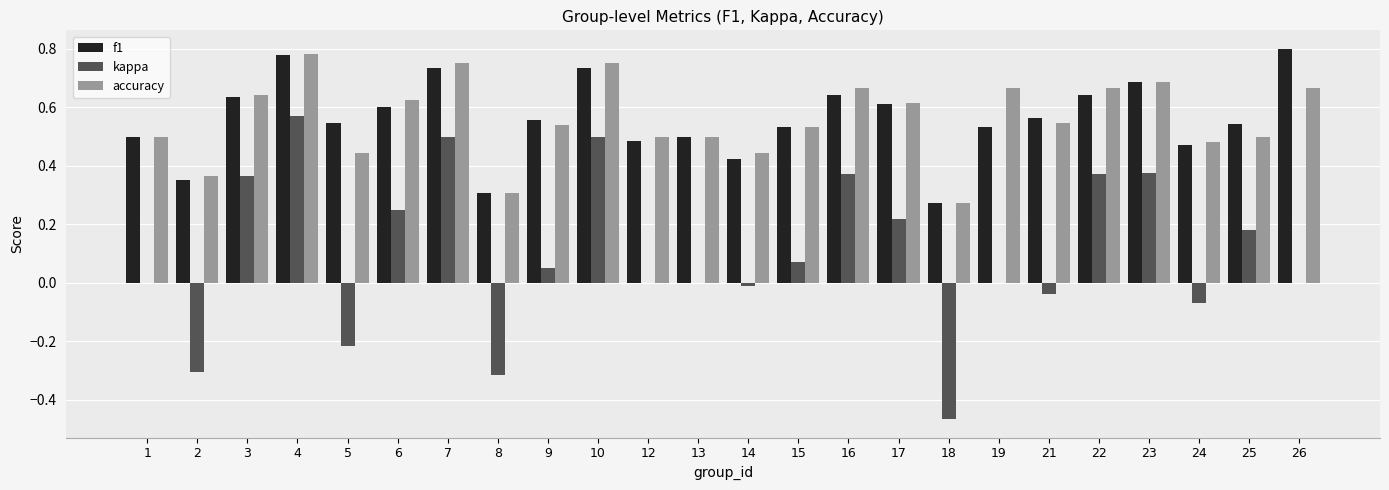

How many categories are shown in the chart?

24